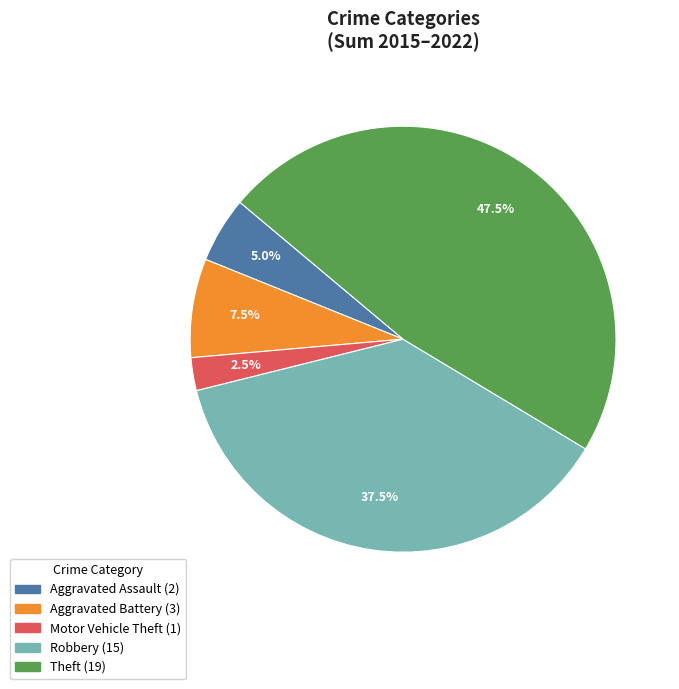

What is the total percentage of Theft and Aggravated Assault?

52.5%